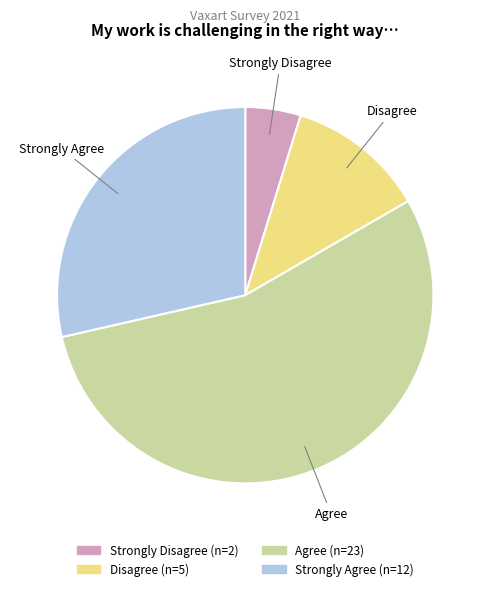

Approximately how many times larger is the value at Strongly Agree compared to Agree?

0.5